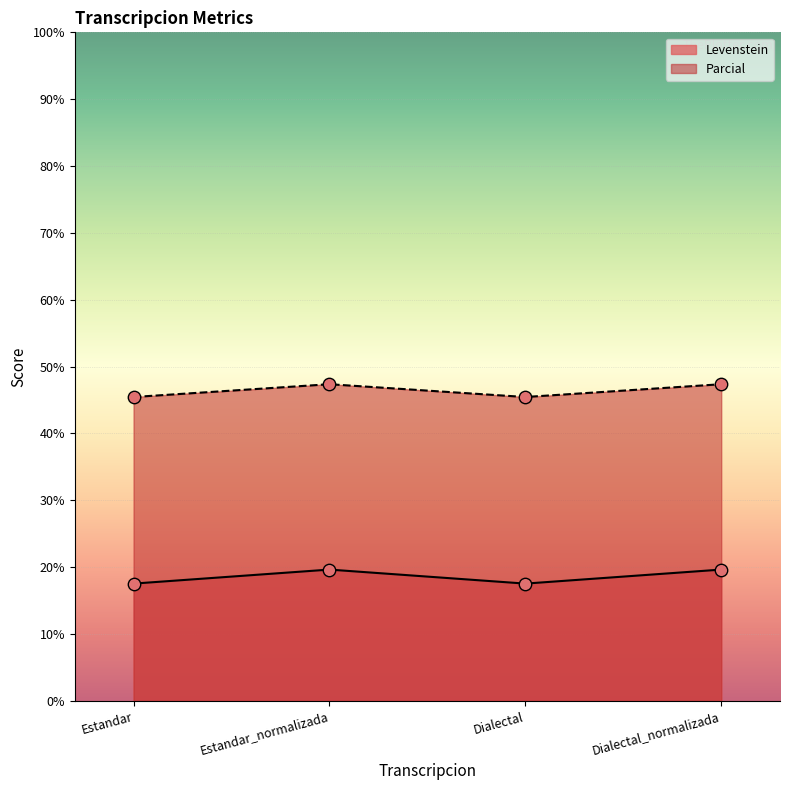

What are all the series names shown in the legend?

Levenstein, Parcial